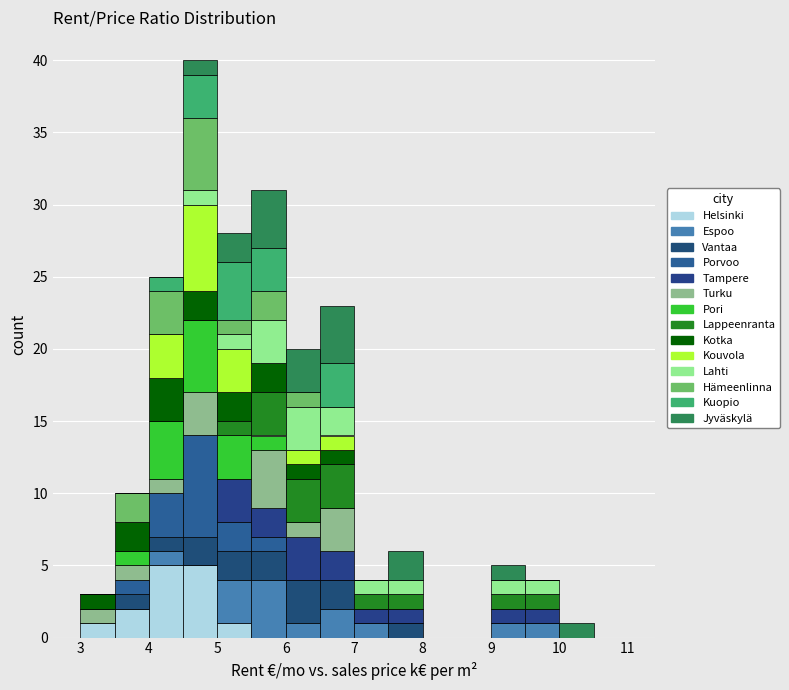

Reading left to right, list every stacked bar in this chart as the range it spans on the x-axis followed by its total height. The values are not printed on the chart, so give them approximately, as read against the axis.

3.0 to 3.5: 3
3.5 to 4.0: 10
4.0 to 4.5: 25
4.5 to 5.0: 40
5.0 to 5.5: 28
5.5 to 6.0: 31
6.0 to 6.5: 20
6.5 to 7.0: 23
7.0 to 7.5: 4
7.5 to 8.0: 6
8.0 to 8.5: 0
8.5 to 9.0: 0
9.0 to 9.5: 5
9.5 to 10.0: 4
10.0 to 10.5: 1
10.5 to 11.0: 0